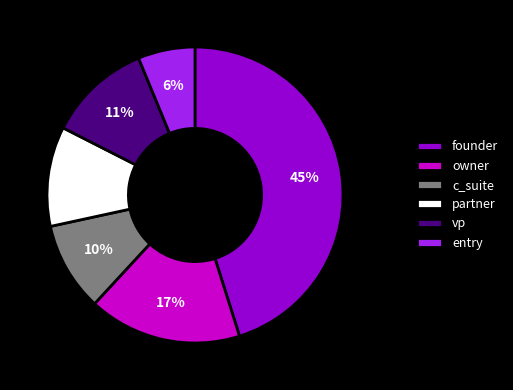

How many segments does this pie chart have?

6